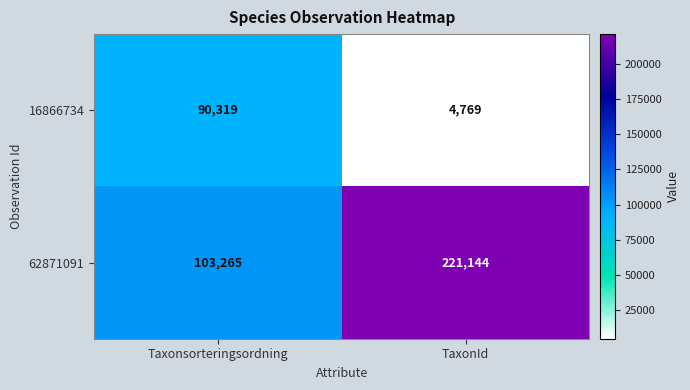

What is the approximate value of 62871091 at TaxonId?

221144